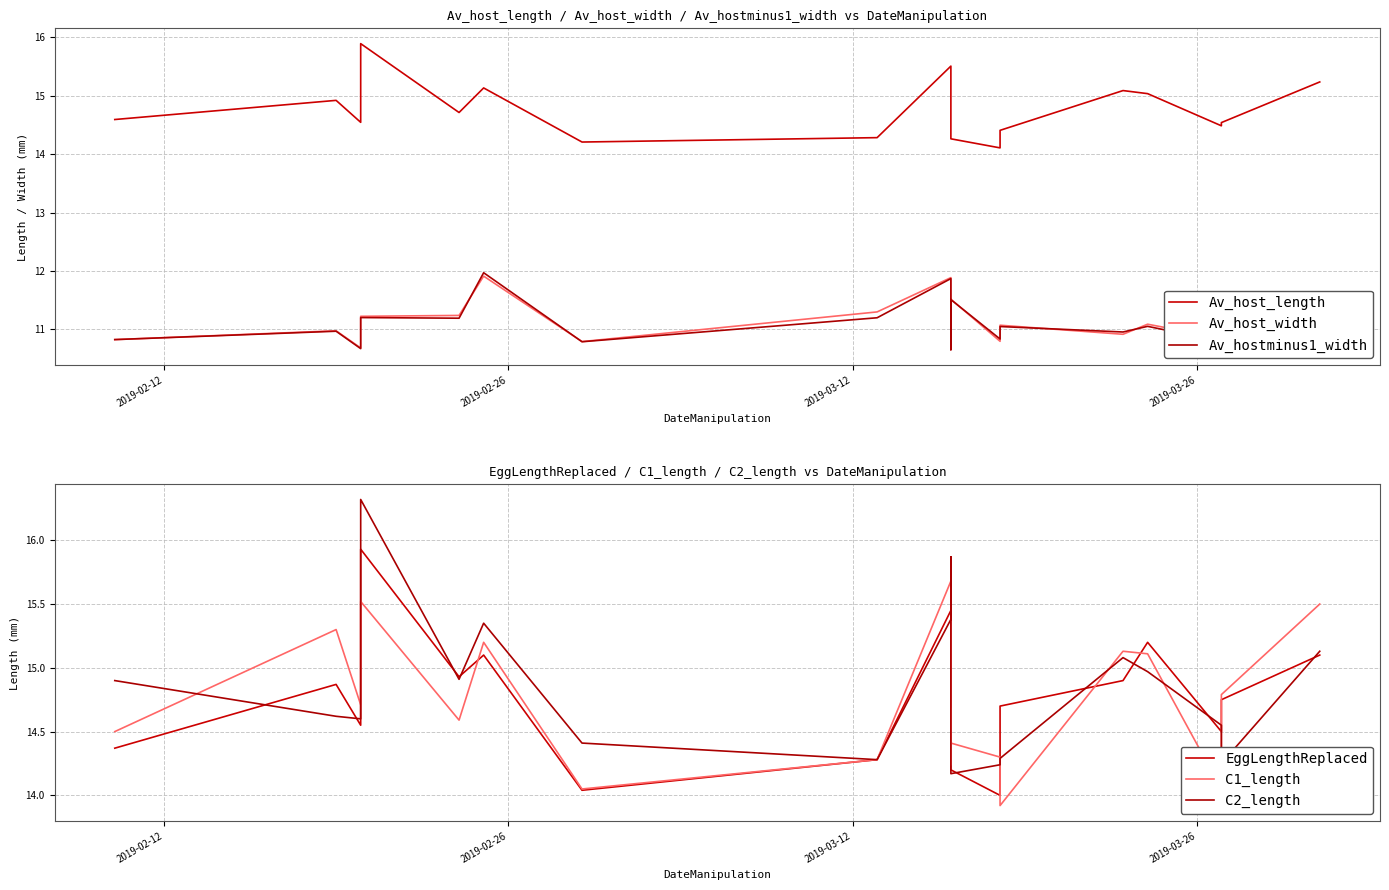

True or false: C1_length and Av_hostminus1_width intersect in this chart.

False